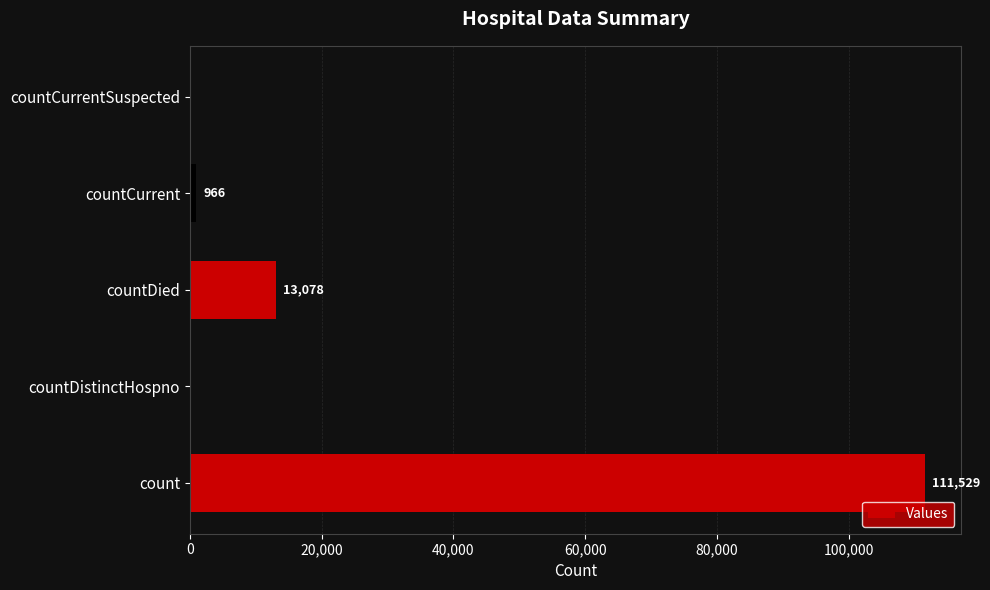

At which label is the value closest to 55764?

countDied